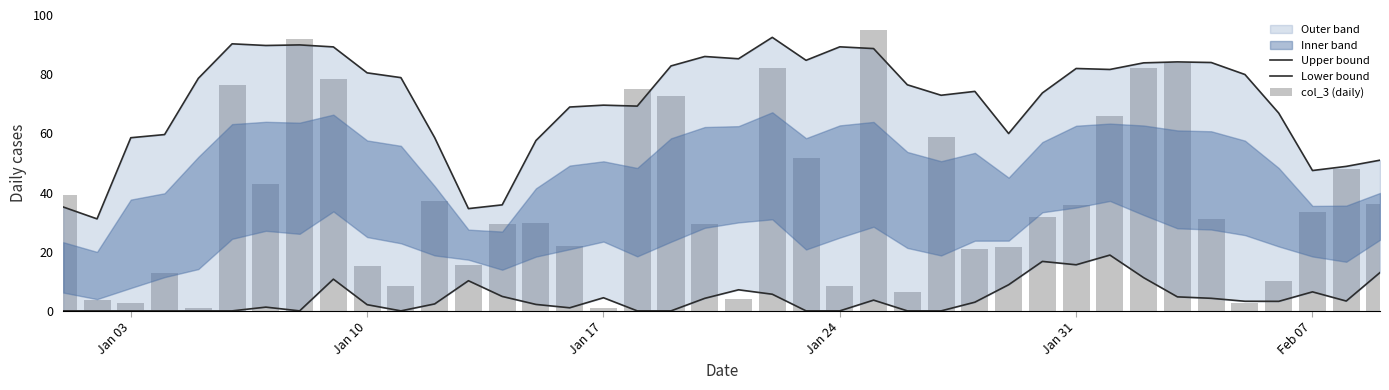

What is the maximum value for col_3 (daily)?

95.0